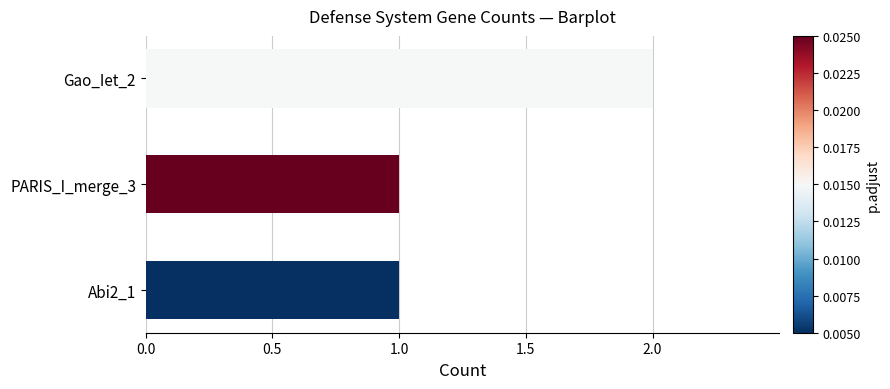

Reading bottom to top, extract all data points from this chart.

Abi2_1=1	PARIS_I_merge_3=1	Gao_Iet_2=2